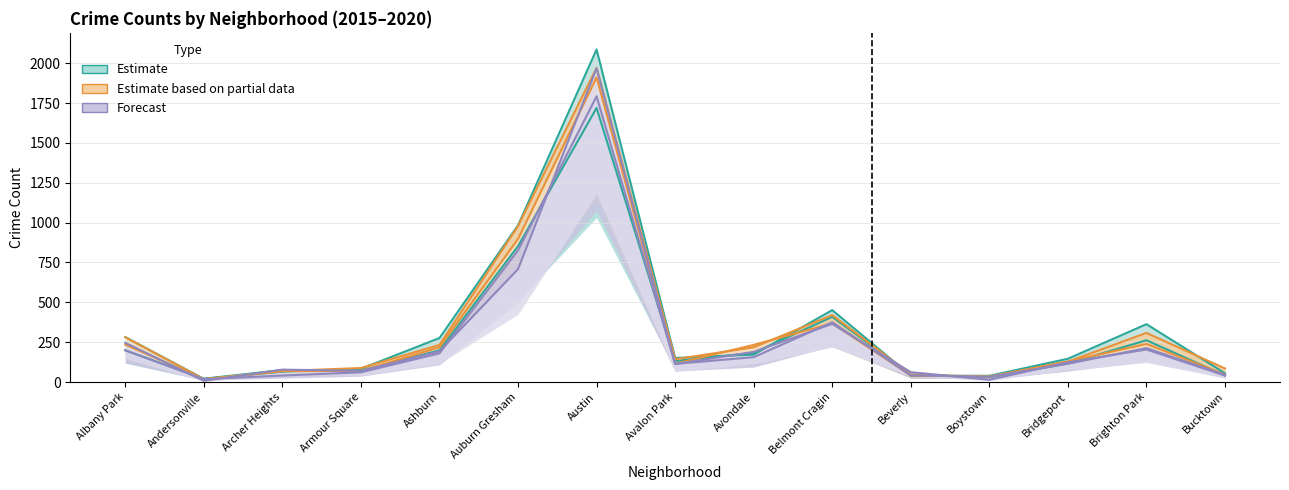

Which series ends up on top after the final intersection of 2017 and 2020?

2017